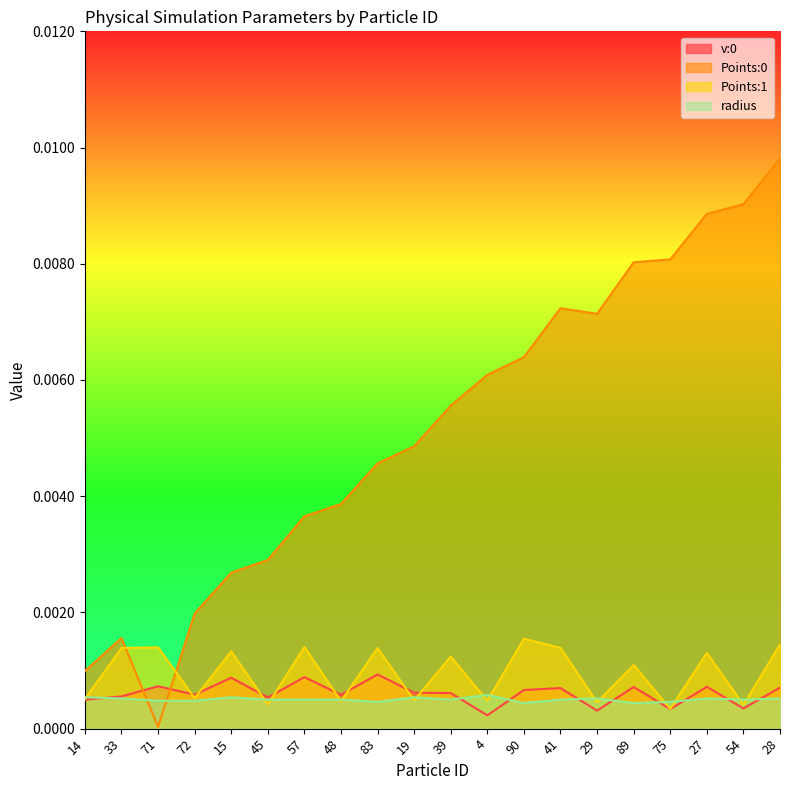

What position from the right is 4?

9